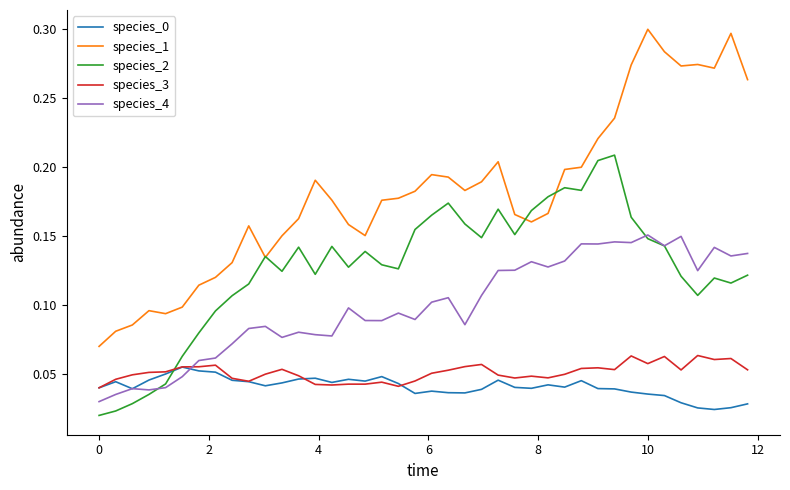

Which series has the widest spread of values?

species_1